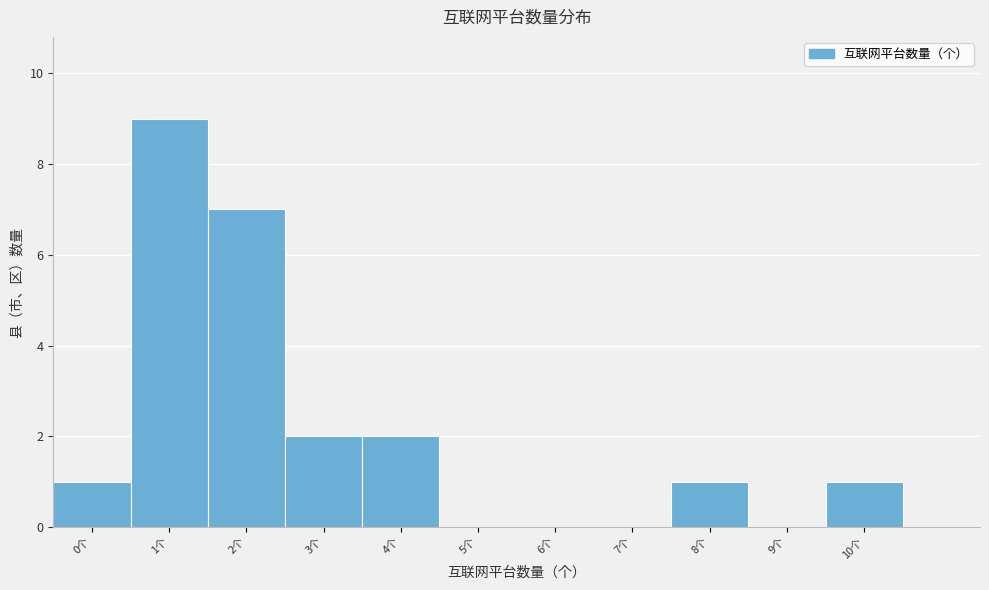

Reading left to right, list every bar in this chart as the range it spans on the x-axis followed by its height. The values are not printed on the chart, so give them approximately, as read against the axis.

-0.5 to 0.5: 1
0.5 to 1.5: 9
1.5 to 2.5: 7
2.5 to 3.5: 2
3.5 to 4.5: 2
4.5 to 5.5: 0
5.5 to 6.5: 0
6.5 to 7.5: 0
7.5 to 8.5: 1
8.5 to 9.5: 0
9.5 to 10.5: 1